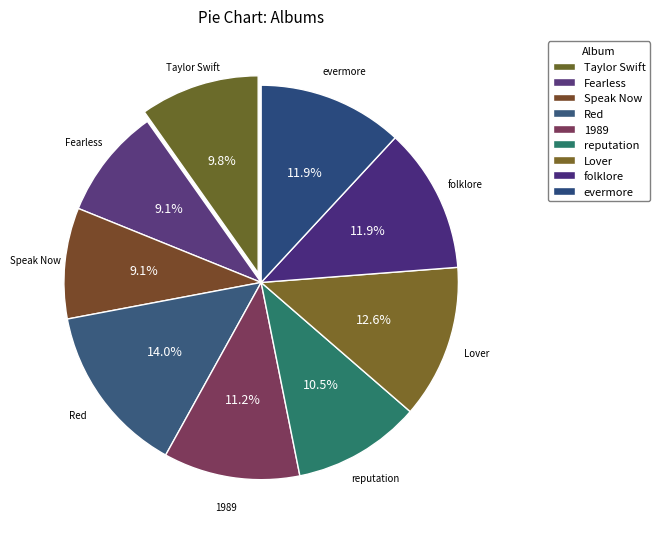

Rank the categories by value from highest to lowest.

Red, Lover, folklore, evermore, 1989, reputation, Taylor Swift, Fearless, Speak Now